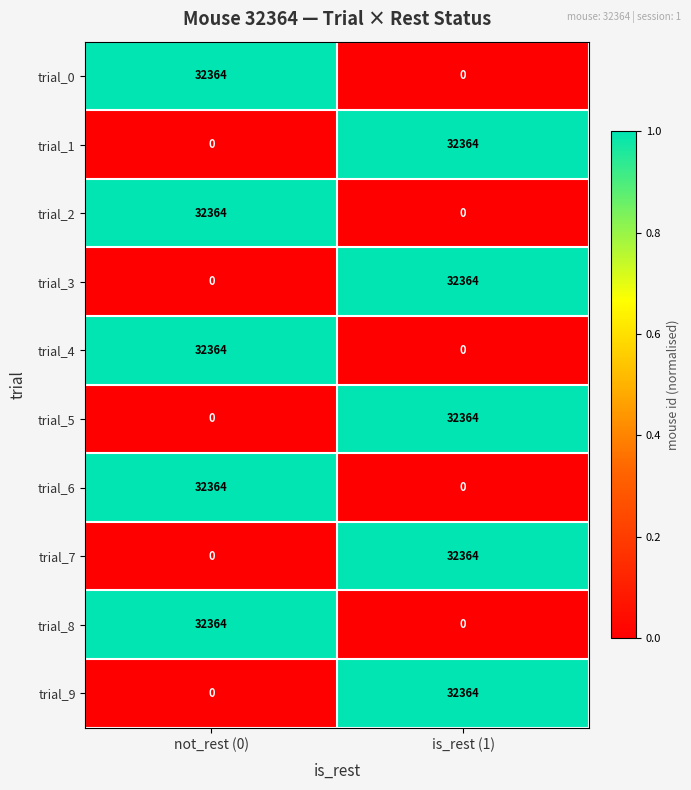

What is the average value of the trial_3 series?

16182